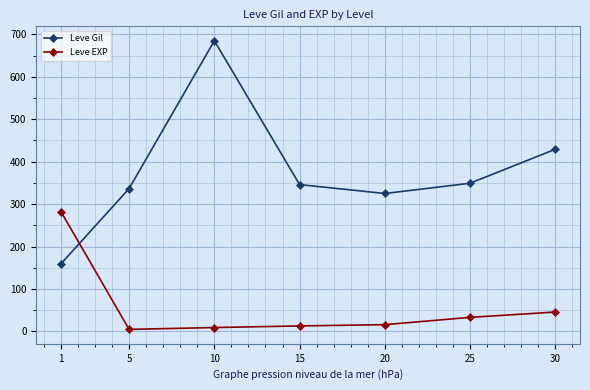

At which label does Leve Gil first exceed 346?

10